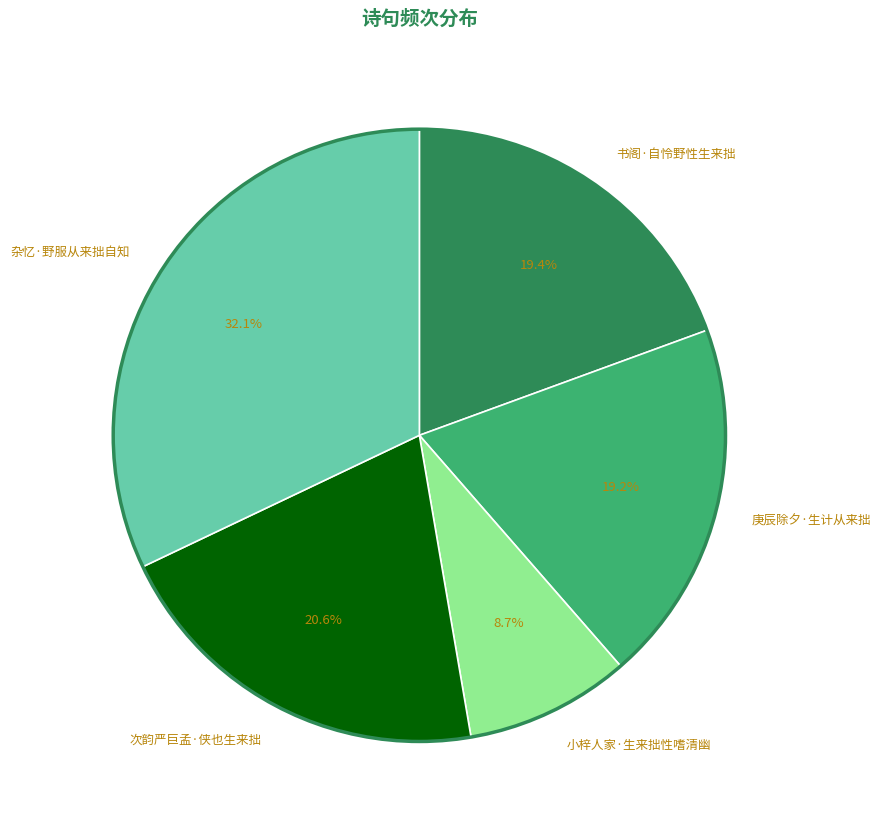

What is the ratio of the value at 庚辰除夕·生计从来拙 to the value at 书阁·自怜野性生来拙?

1.0